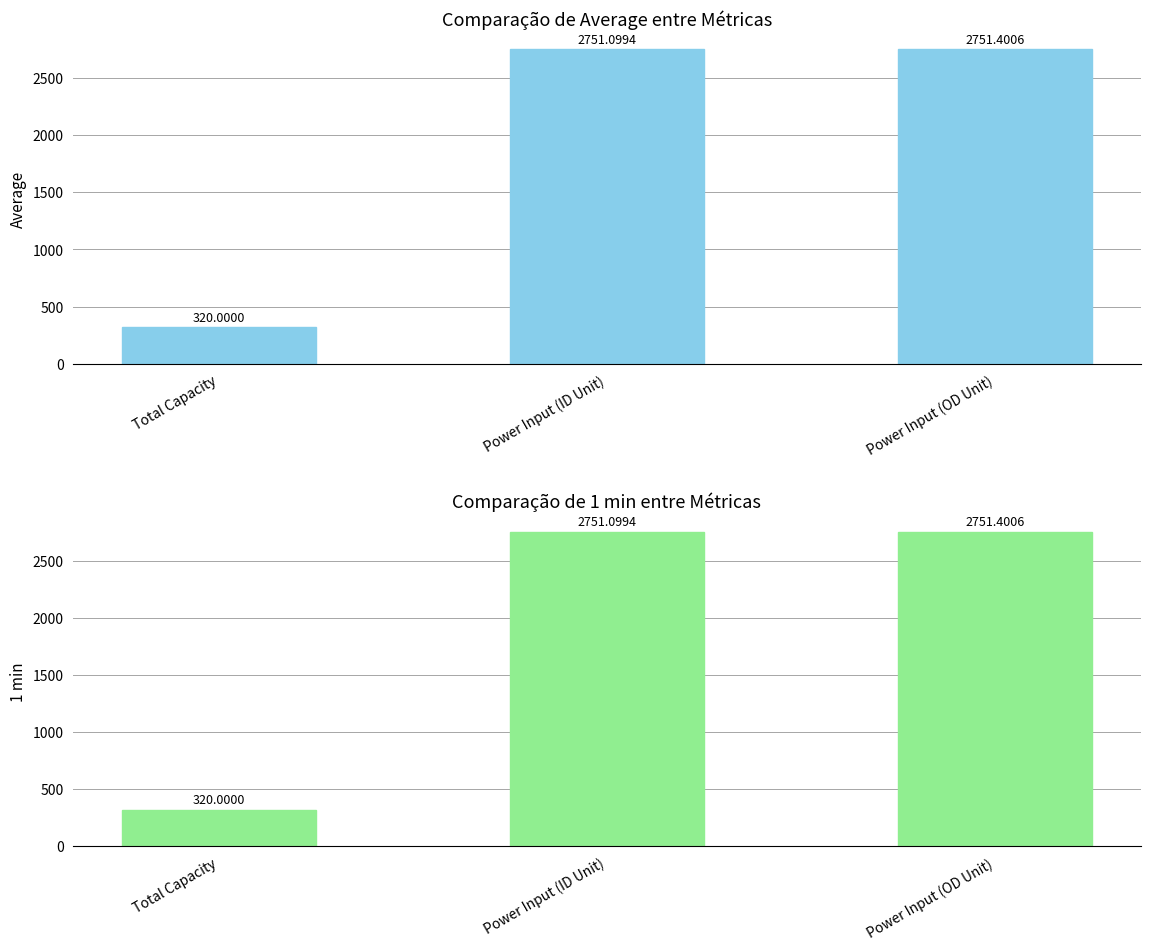

The value of Average at Total Capacity is 214.3. True or false?

False